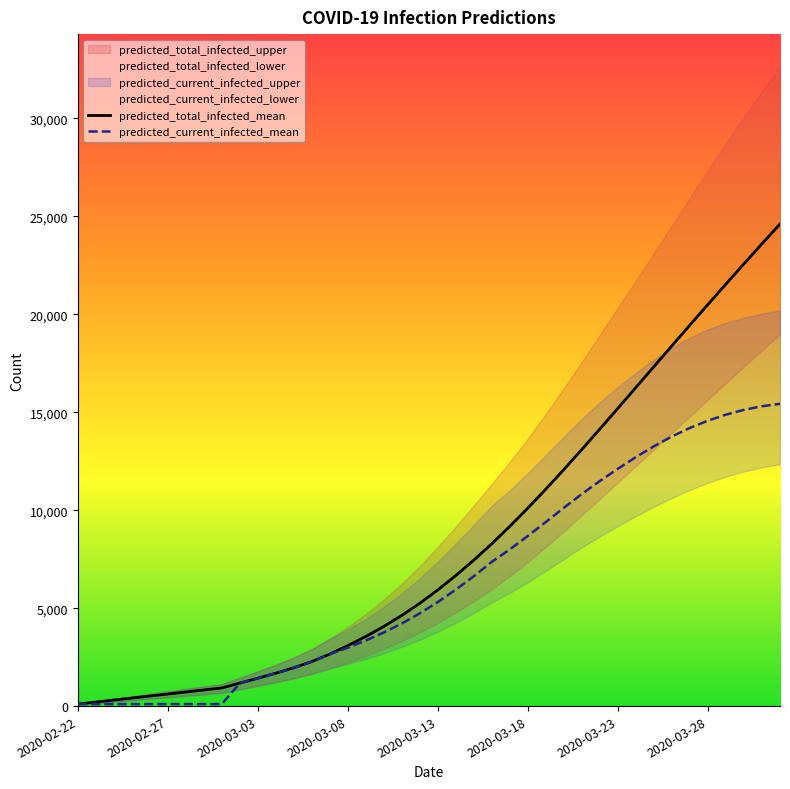

Which series changed the most between 13 and 36?

predicted_total_infected_mean